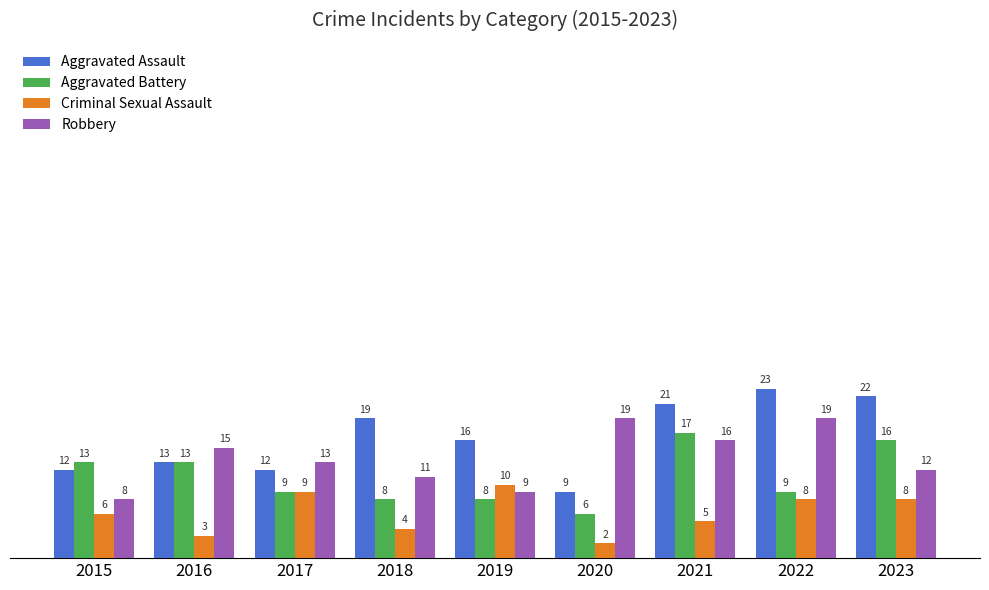

What is the total value across all series at 2016?

44